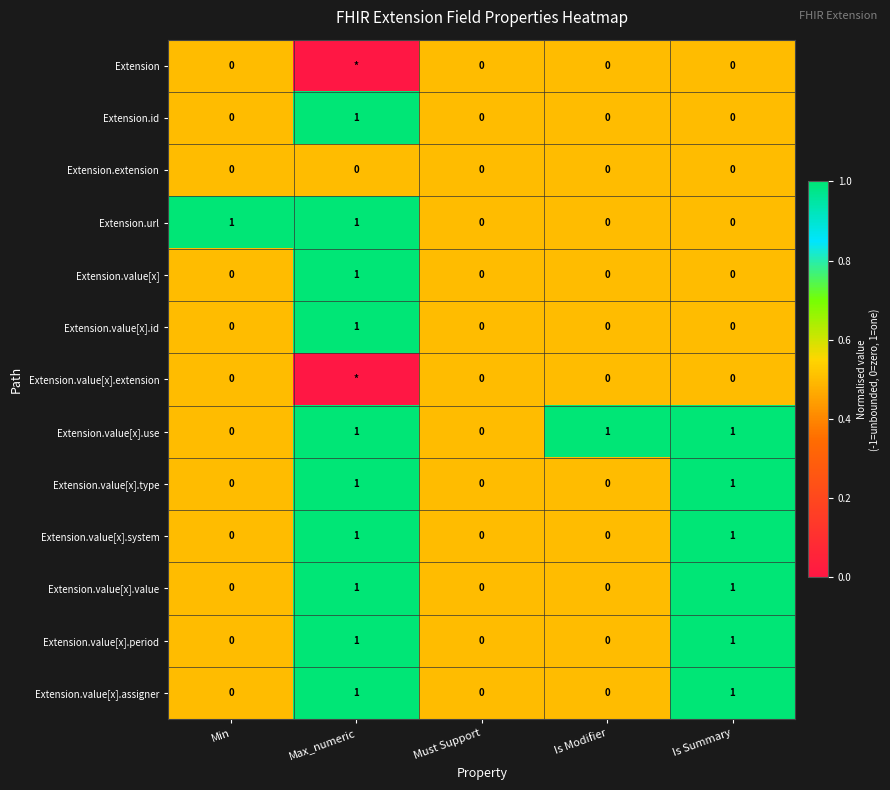

Is it true that Extension.extension equals 0.7 at Is Summary?

False